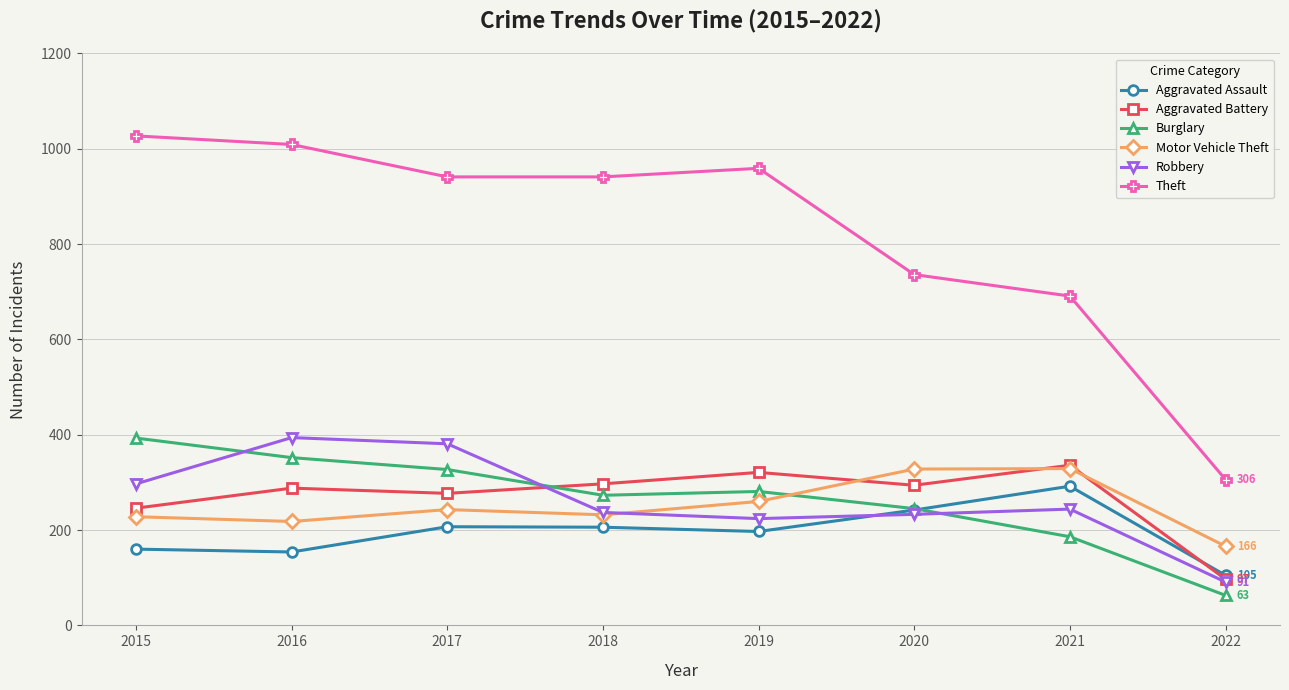

What is the difference between the Robbery values at 2019 and 2020?

9